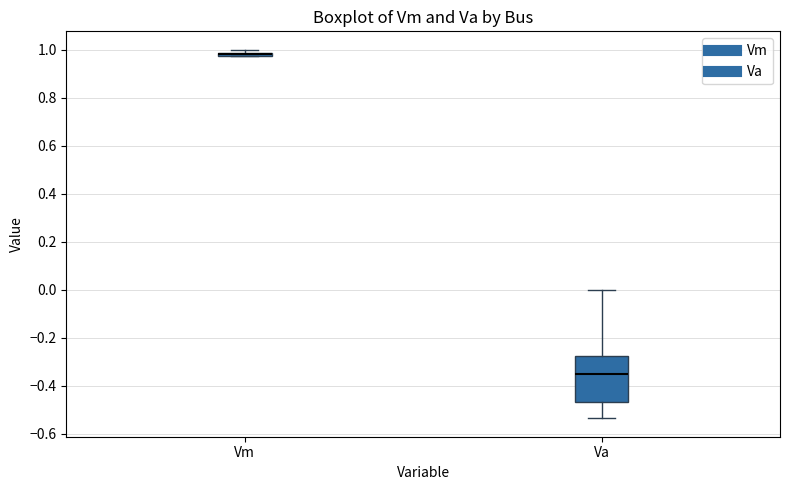

Which box is the tallest, from its lower edge to its upper edge?

Va